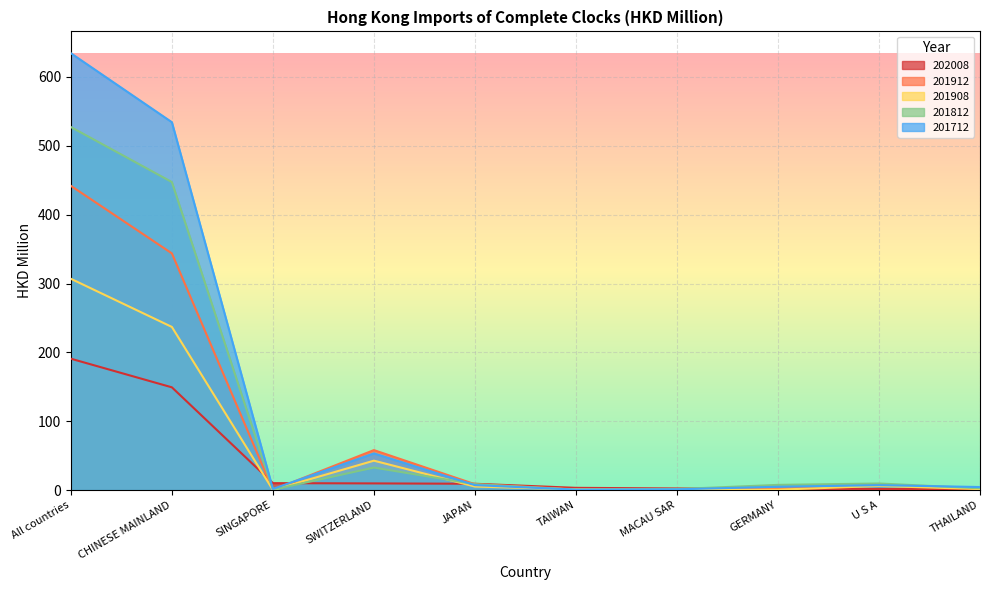

What is the value of the 201912 point at the 2nd from the left?

343.8